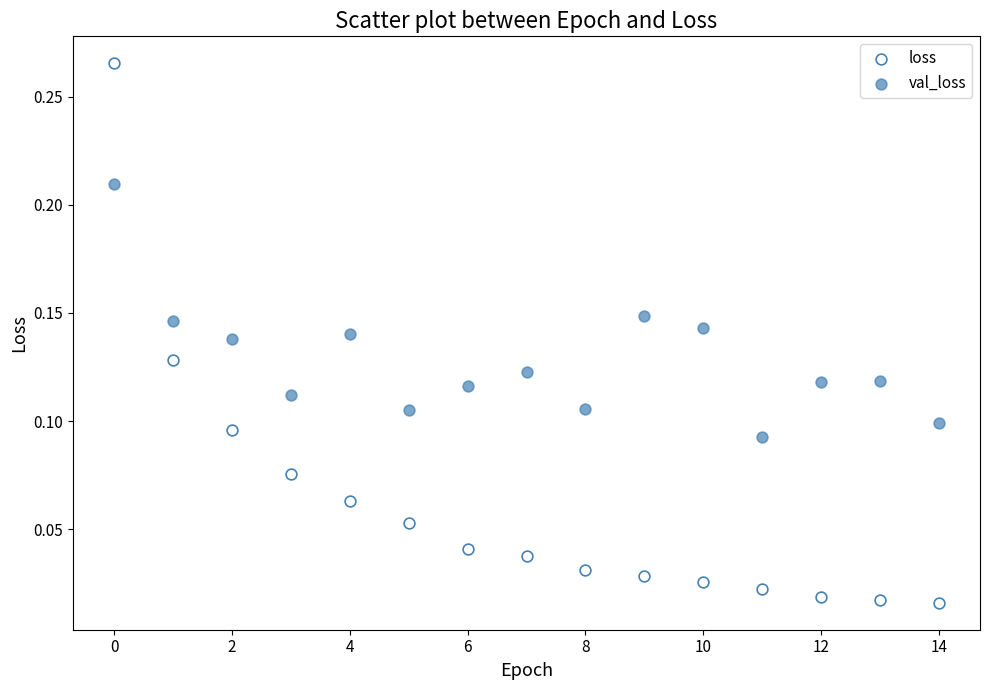

Which series contains the lowest Y value?

loss